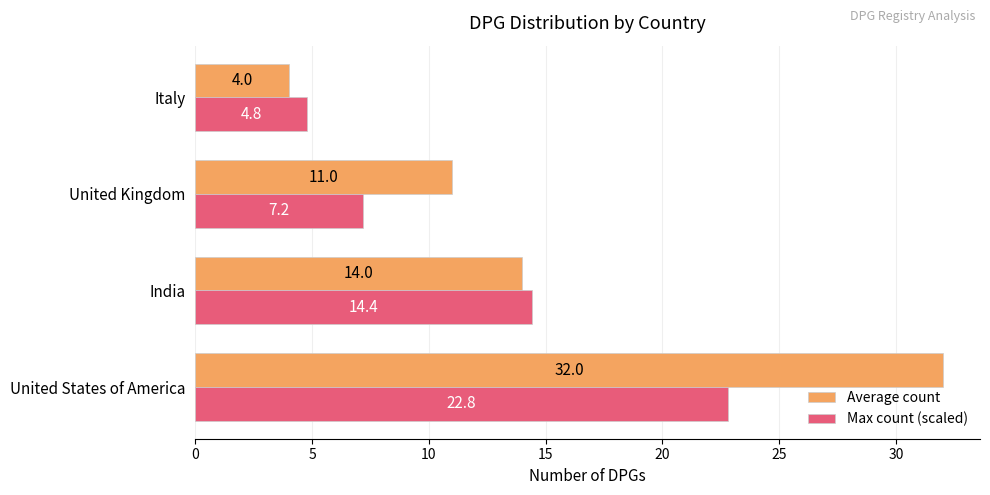

Rank the series by their maximum value, from lowest to highest.

Max count (scaled), Average count